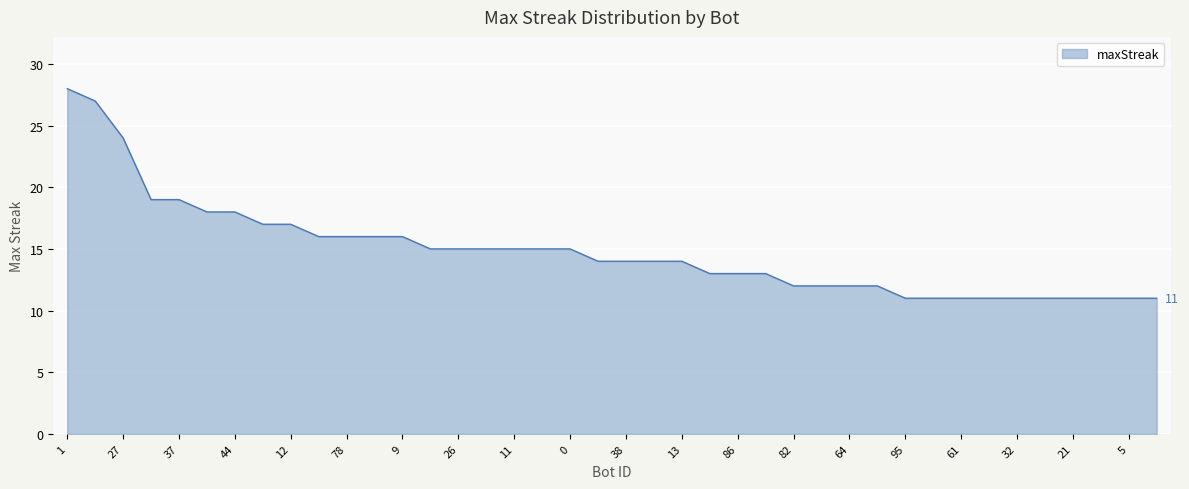

Does the chart display data point markers on the line(s)?

No